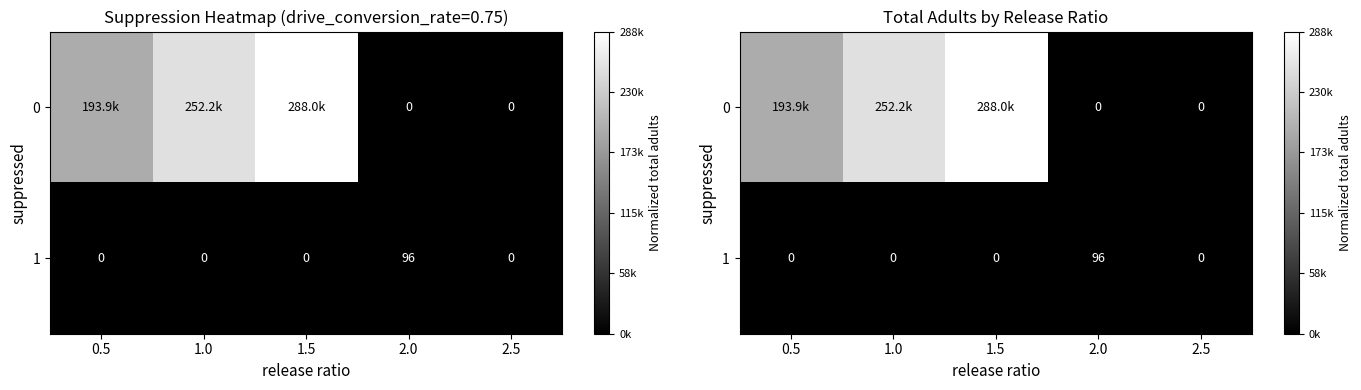

The value of 1 at 1.5 is 0.0. True or false?

True